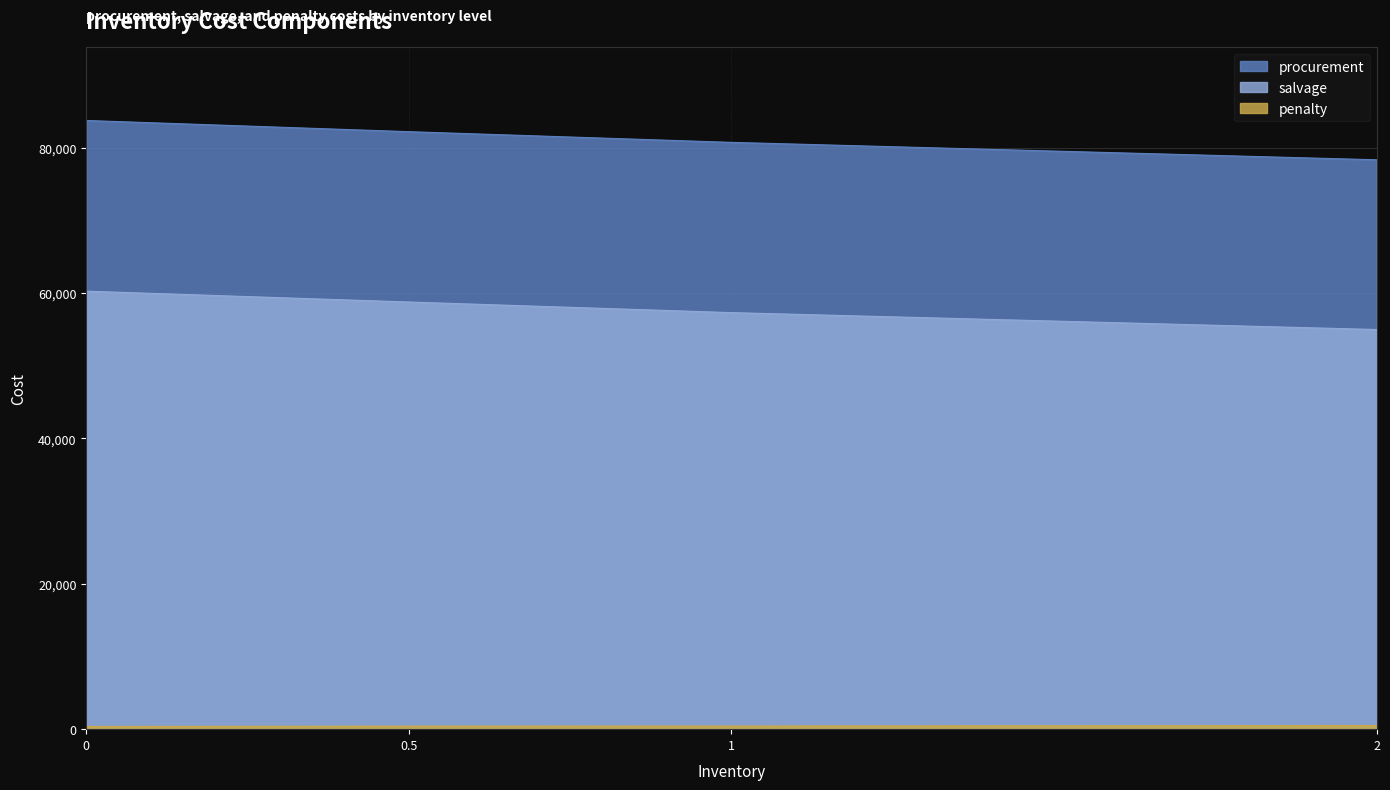

What is the lowest value of the salvage series?

54993.3